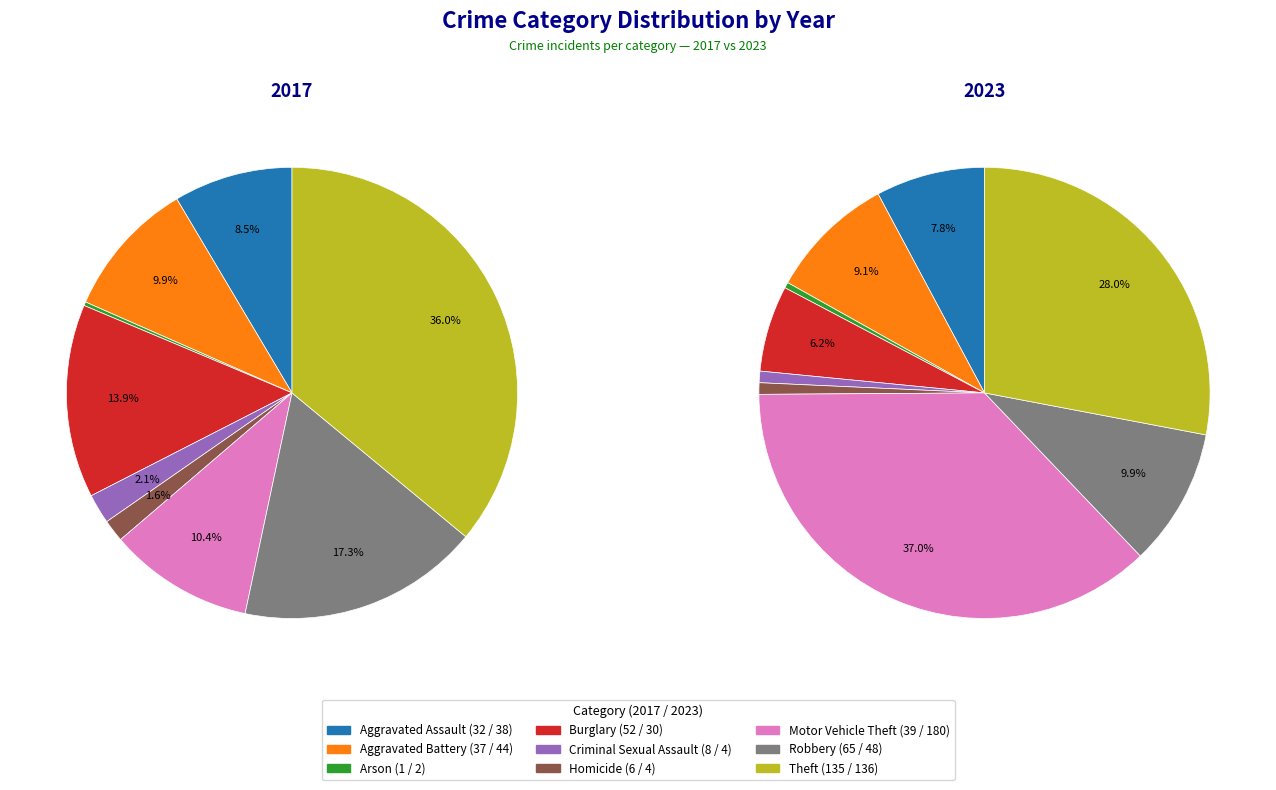

Is there a majority slice in this chart?

No